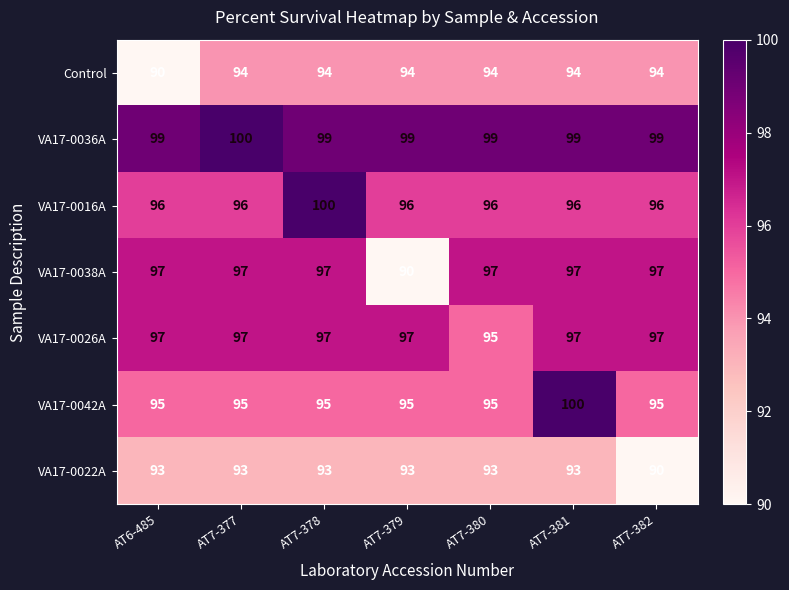

How many VA17-0016A values are between 96 and 97?

6